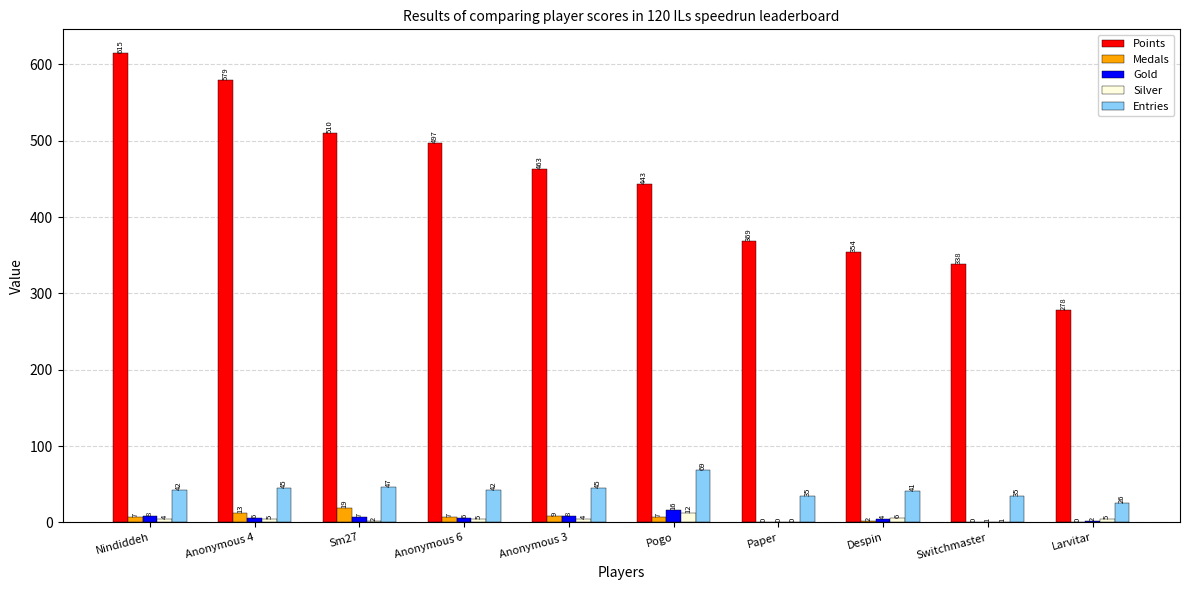

Reading left to right, transcribe all the data shown in this chart.

Points: Nindiddeh=615	Anonymous 4=579	Sm27=510	Anonymous 6=497	Anonymous 3=463	Pogo=443	Paper=369	Despin=354	Switchmaster=338	Larvitar=278
Medals: Nindiddeh=7	Anonymous 4=13	Sm27=19	Anonymous 6=7	Anonymous 3=9	Pogo=7	Paper=0	Despin=2	Switchmaster=0	Larvitar=0
Gold: Nindiddeh=8	Anonymous 4=6	Sm27=7	Anonymous 6=6	Anonymous 3=8	Pogo=16	Paper=0	Despin=4	Switchmaster=1	Larvitar=2
Silver: Nindiddeh=4	Anonymous 4=5	Sm27=2	Anonymous 6=5	Anonymous 3=4	Pogo=12	Paper=0	Despin=6	Switchmaster=1	Larvitar=5
Entries: Nindiddeh=42	Anonymous 4=45	Sm27=47	Anonymous 6=42	Anonymous 3=45	Pogo=69	Paper=35	Despin=41	Switchmaster=35	Larvitar=26